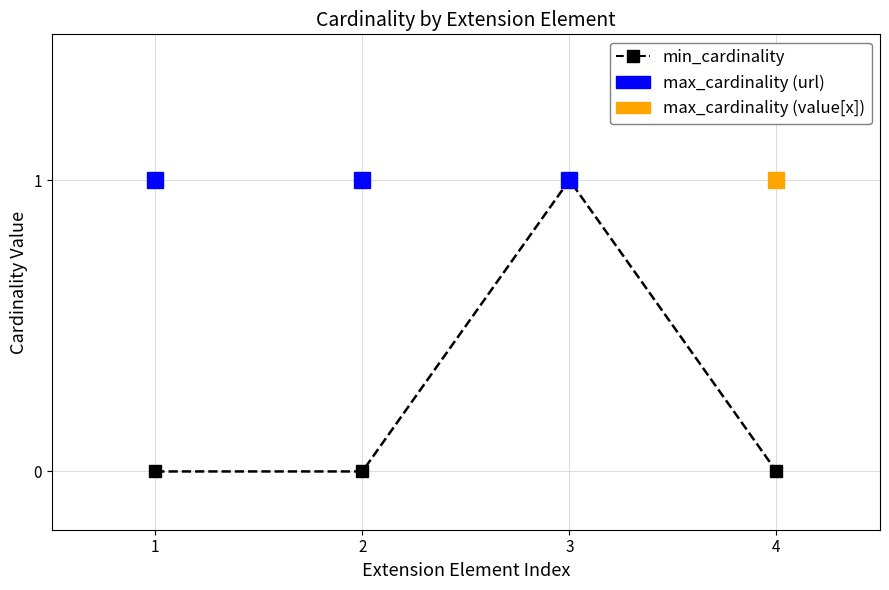

How many lines are shown in the chart?

2